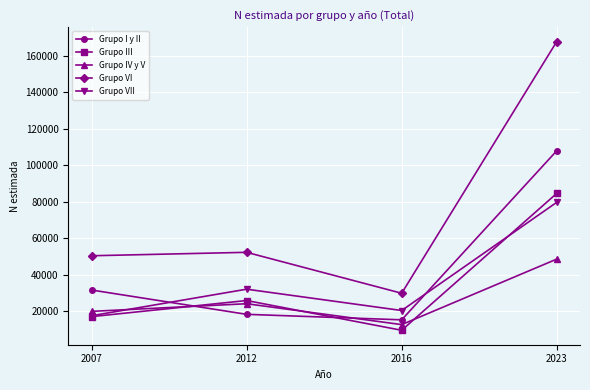

True or false: Grupo VI and Grupo III cross at least once.

False